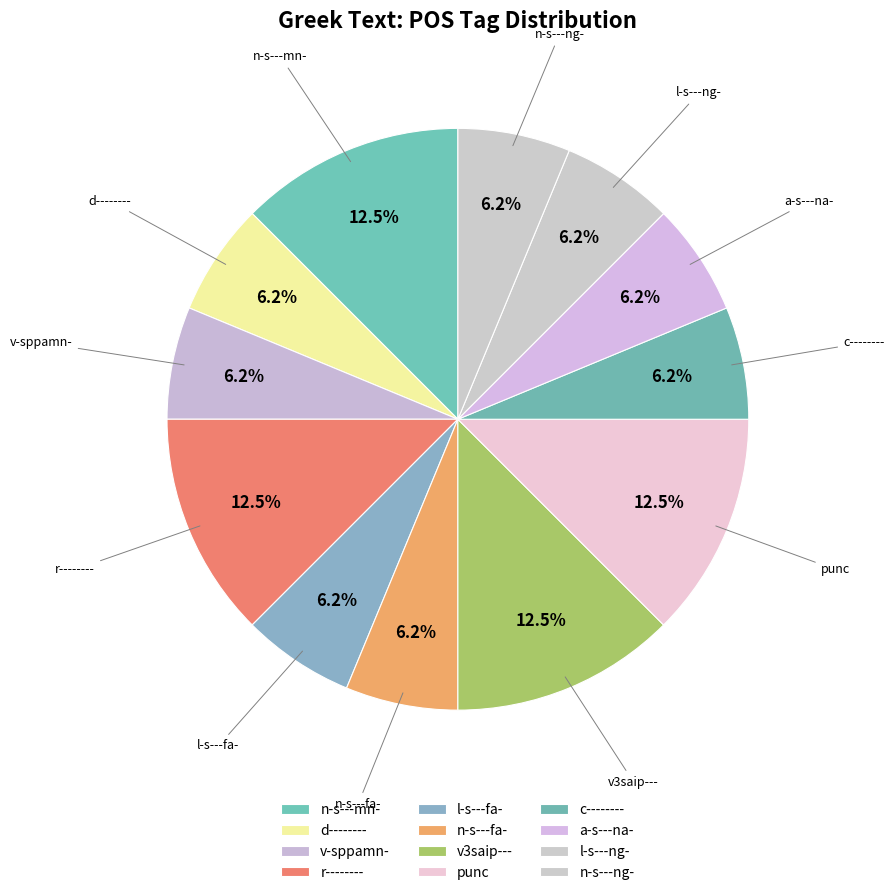

How many segments does this pie chart have?

12